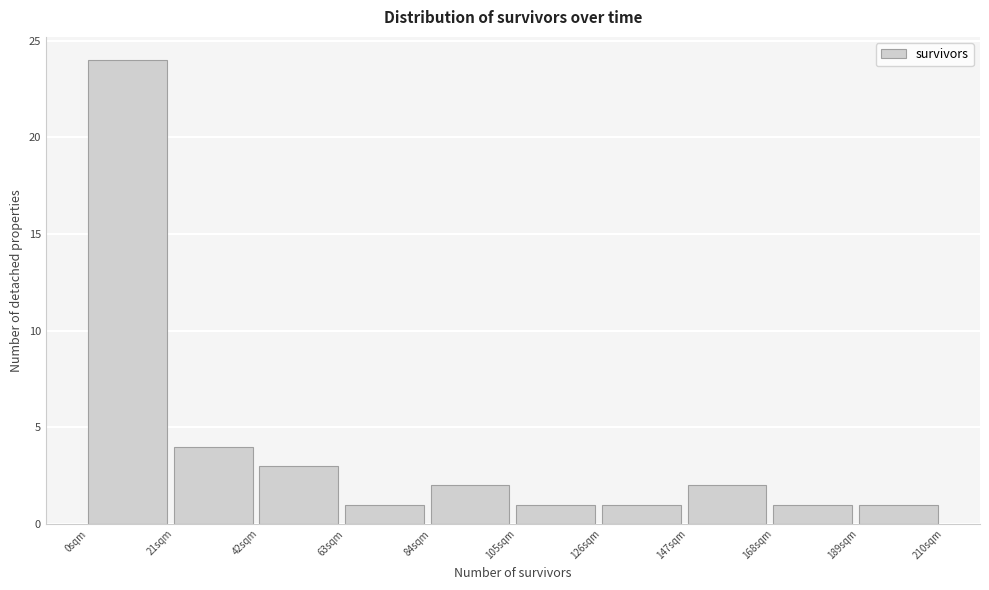

Reading left to right, list every bar in this chart as the range it spans on the x-axis followed by its height. Neither the bar edges nor the heights are printed on the chart, so give them approximately, as read against the axes.

0 to 21: 24
21 to 42: 4
42 to 63: 3
63 to 84: 1
84 to 105: 2
105 to 126: 1
126 to 147: 1
147 to 168: 2
168 to 189: 1
189 to 210: 1